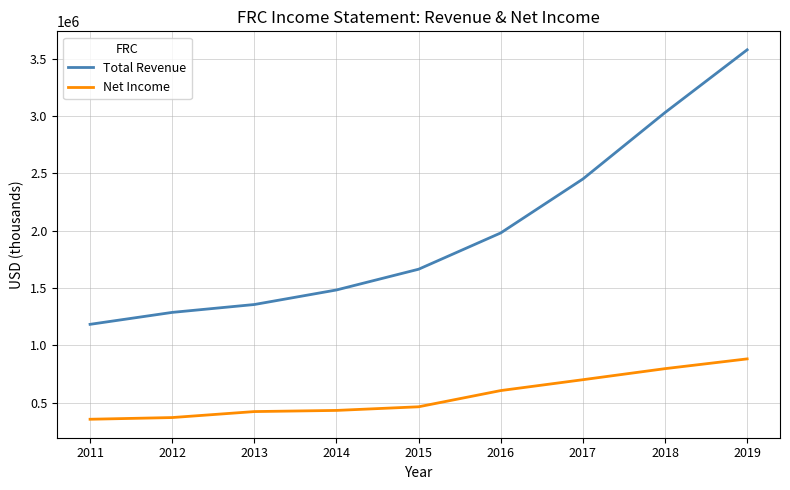

Rank the series by their maximum value, from highest to lowest.

Total Revenue, Net Income